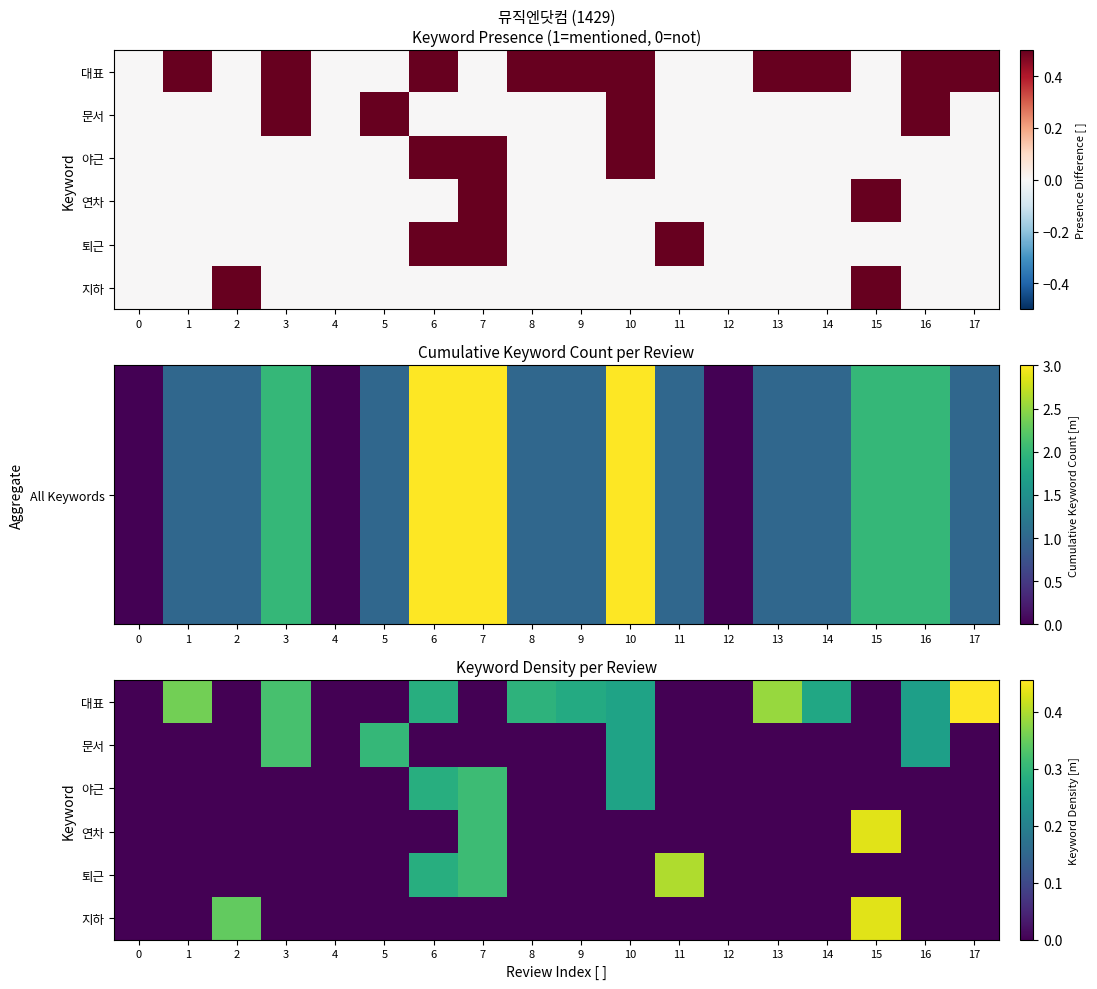

List the labels in order of 야근 value, largest first.

7, 6, 10, 0, 1, 2, 3, 4, 5, 8, 9, 11, 12, 13, 14, 15, 16, 17